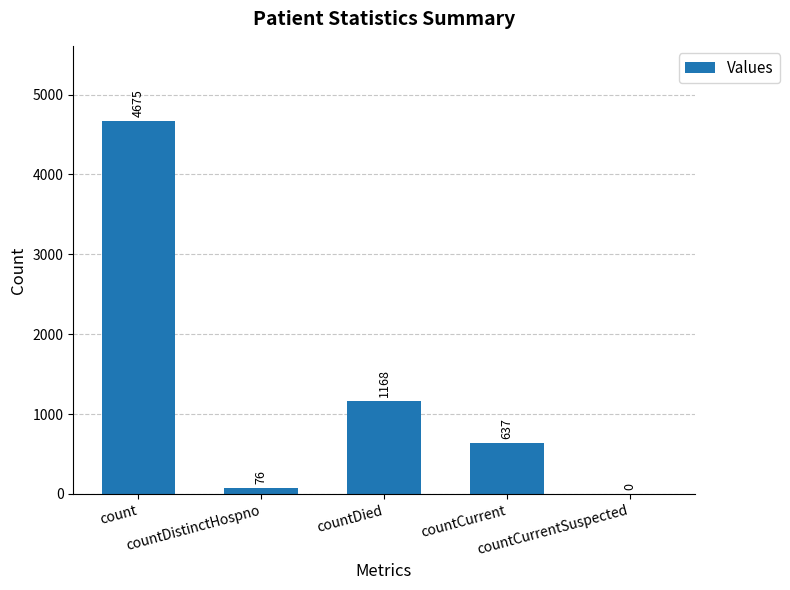

What is the sum of the values at countDied and countCurrentSuspected?

1168